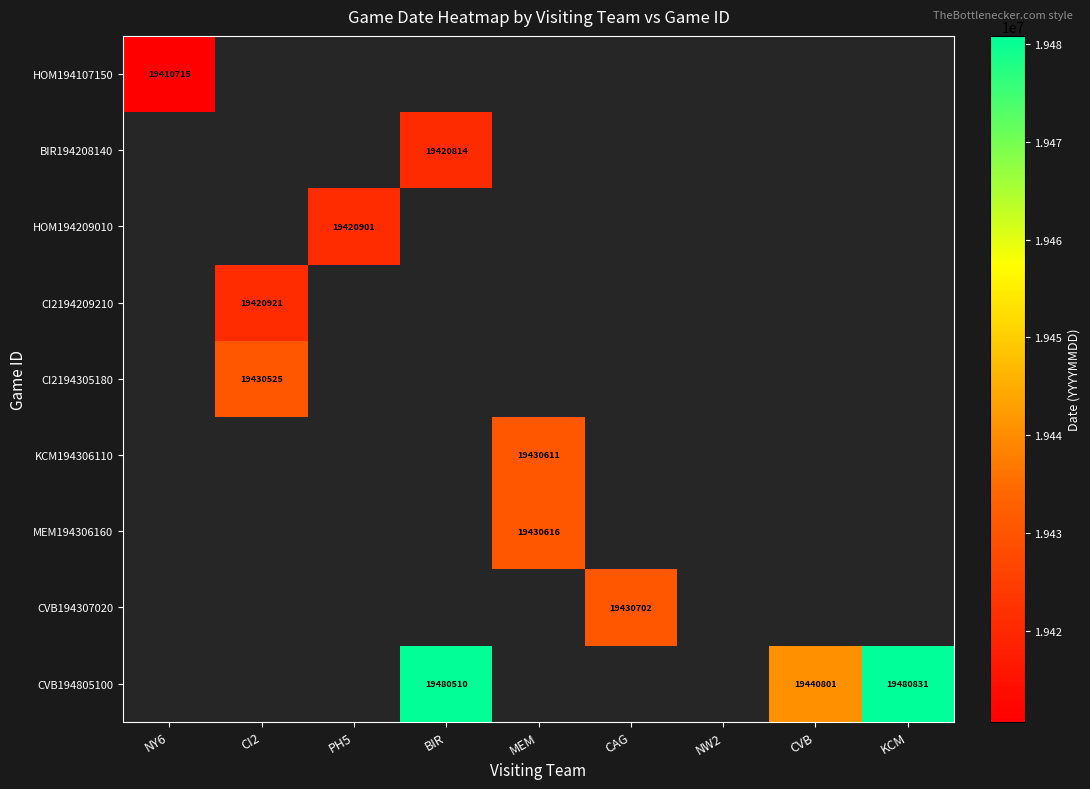

At how many categories does at least one series exceed 19434110?

3